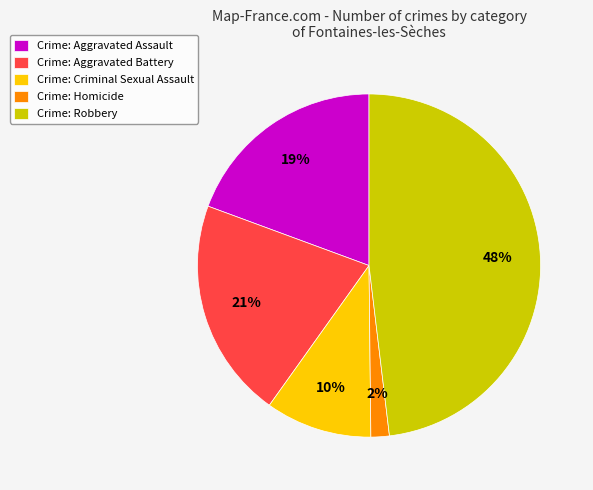

Count the number of slices in the pie.

5